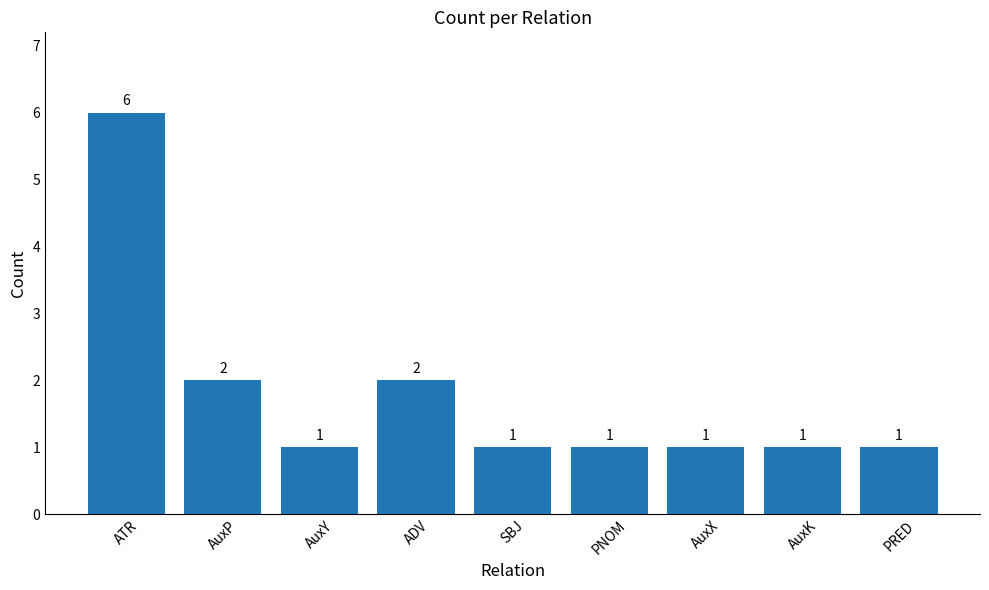

Is it true that the value at PNOM is 1?

True